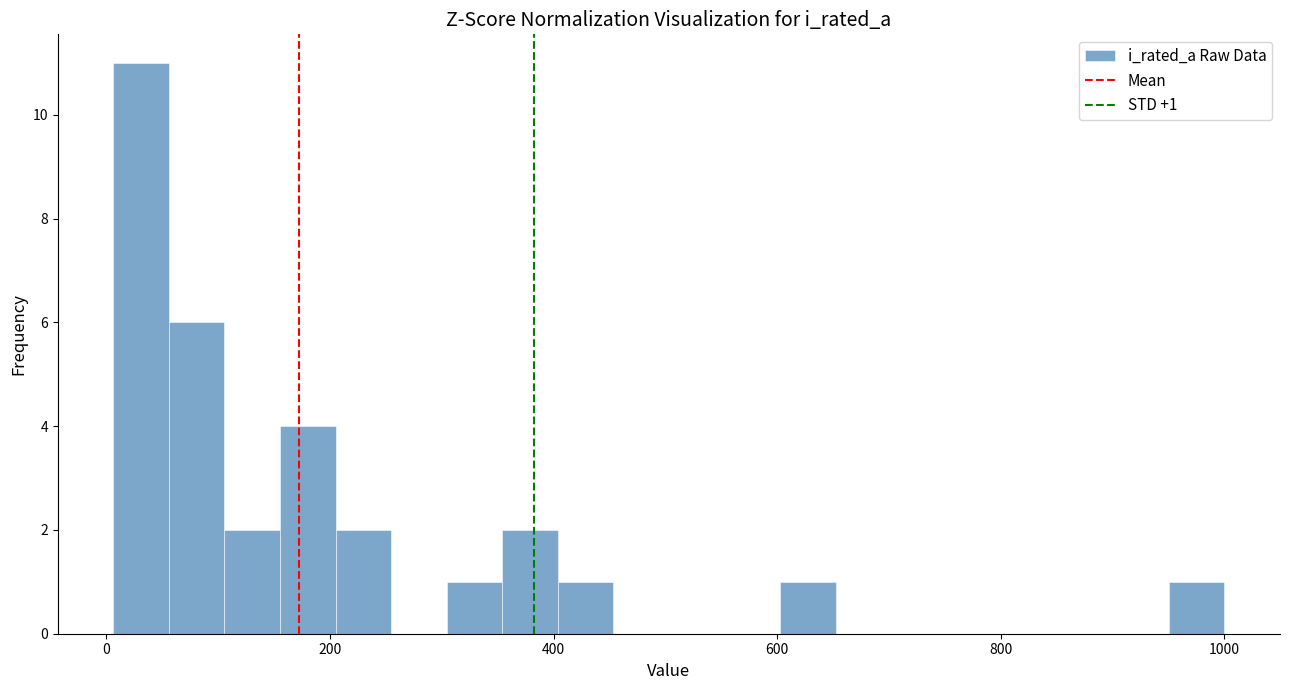

Around what value on the x-axis is the tallest bar? Give the approximate position of its centre, as read against the axis.

40